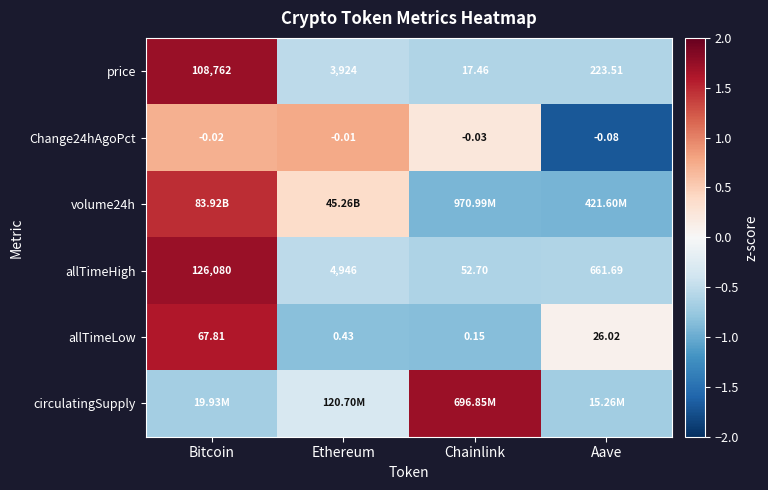

At which label does allTimeHigh reach its minimum?

Chainlink